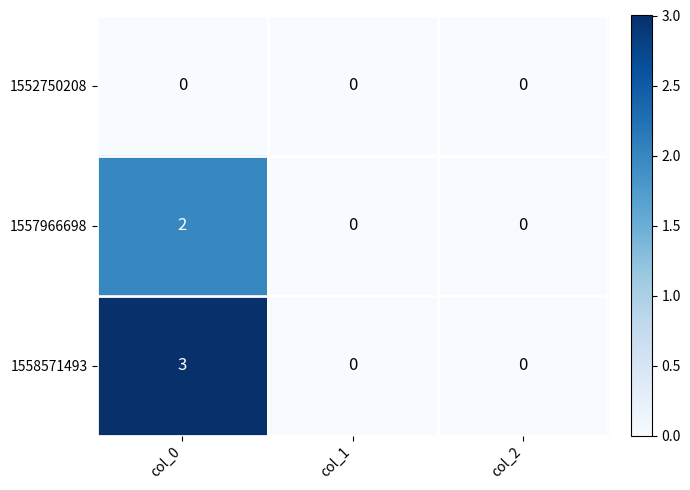

Reading left to right, what are all the values shown in this chart?

1552750208: 0	0	0
1557966698: 2	0	0
1558571493: 3	0	0